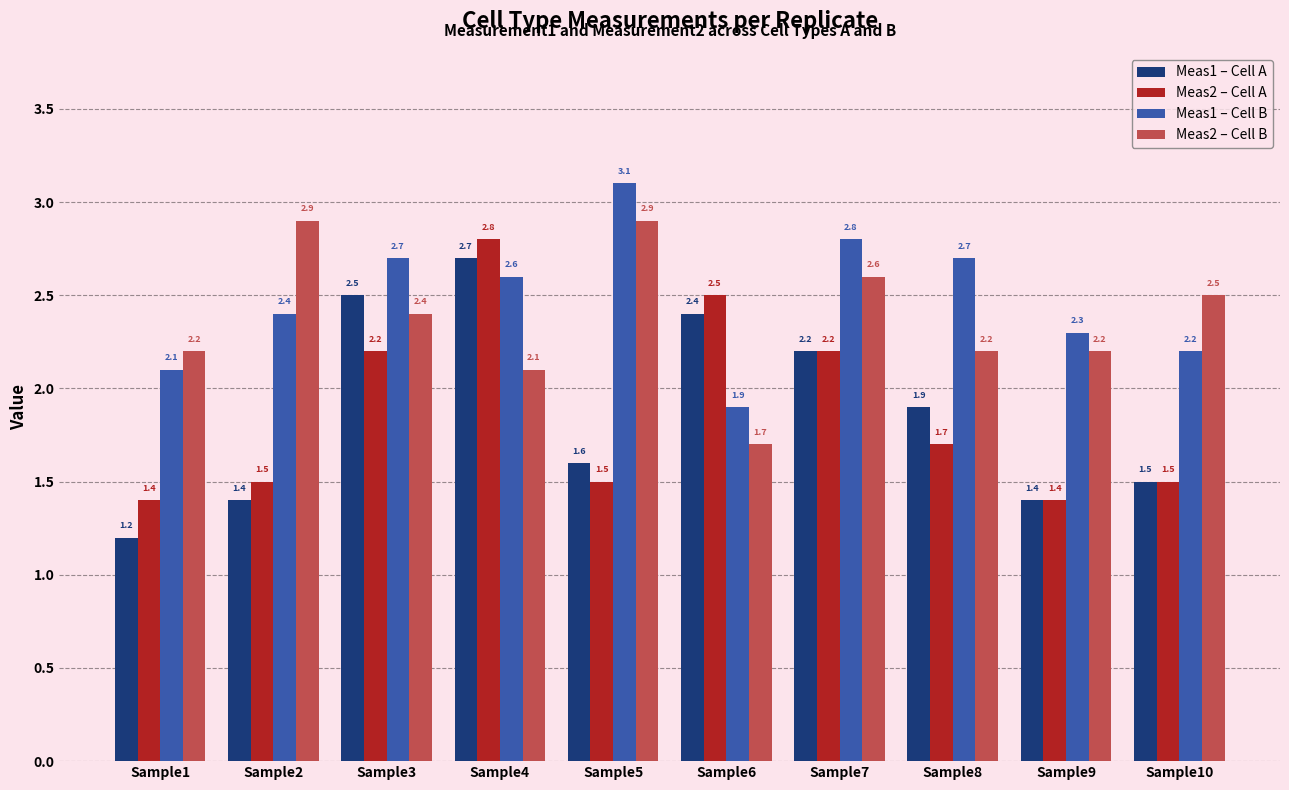

What is the difference between the second highest and second lowest values in the Meas1 – Cell A series?

1.1